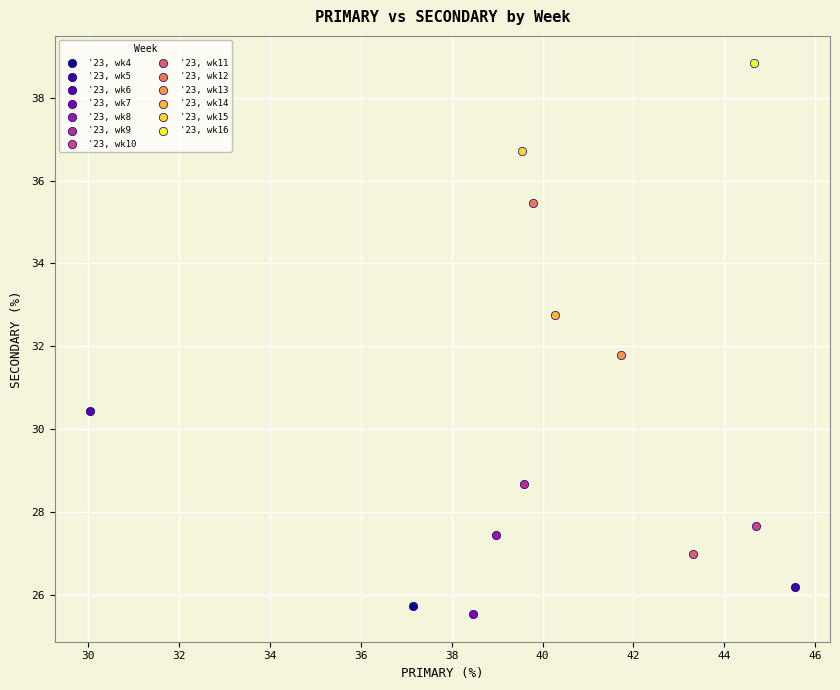

Which series contains the highest Y value?

'23, wk16